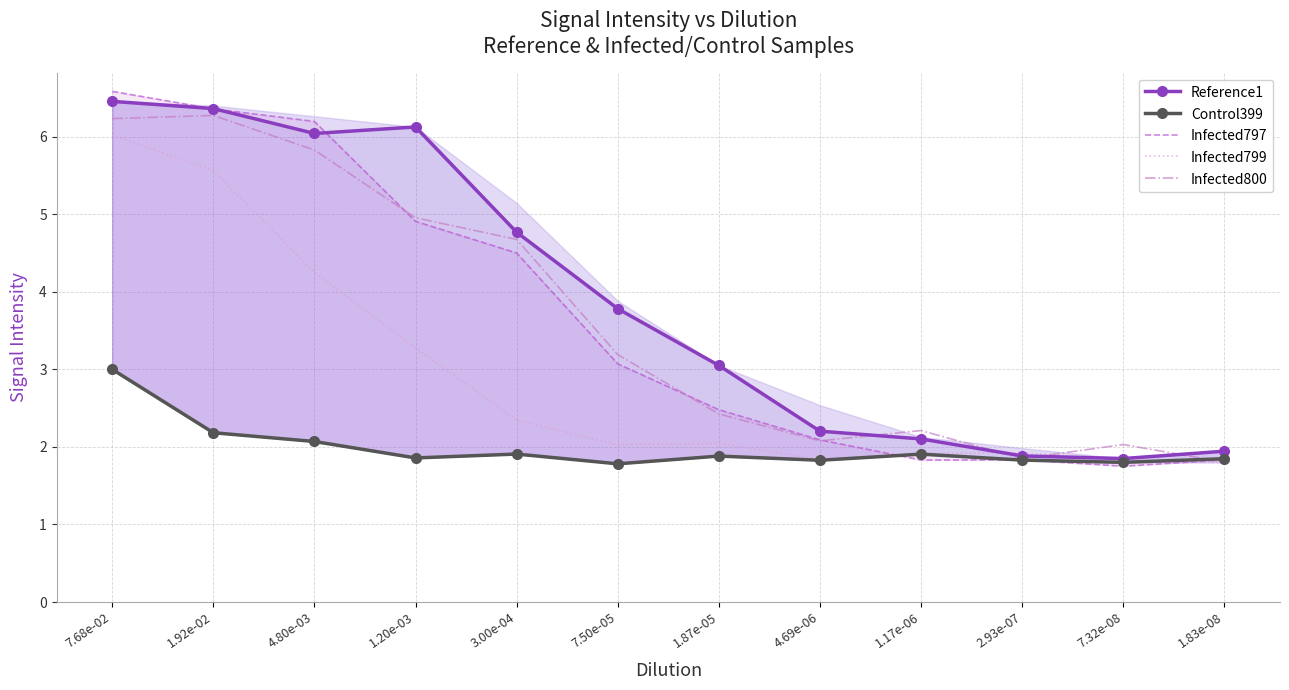

What is the average value of the Control399 series?

2.0